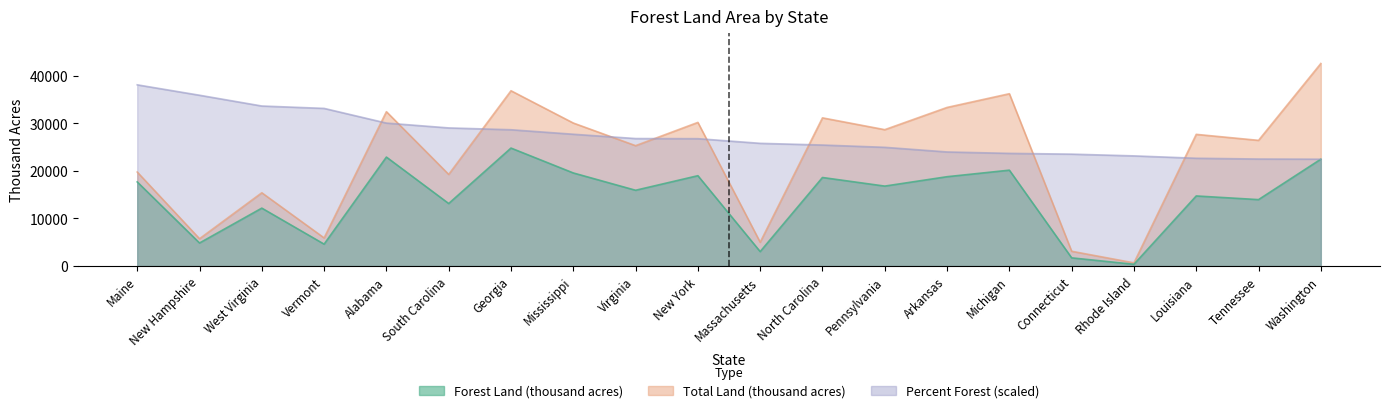

The value of Forest Land (thousand acres) at Rhode Island is 224.6. True or false?

False